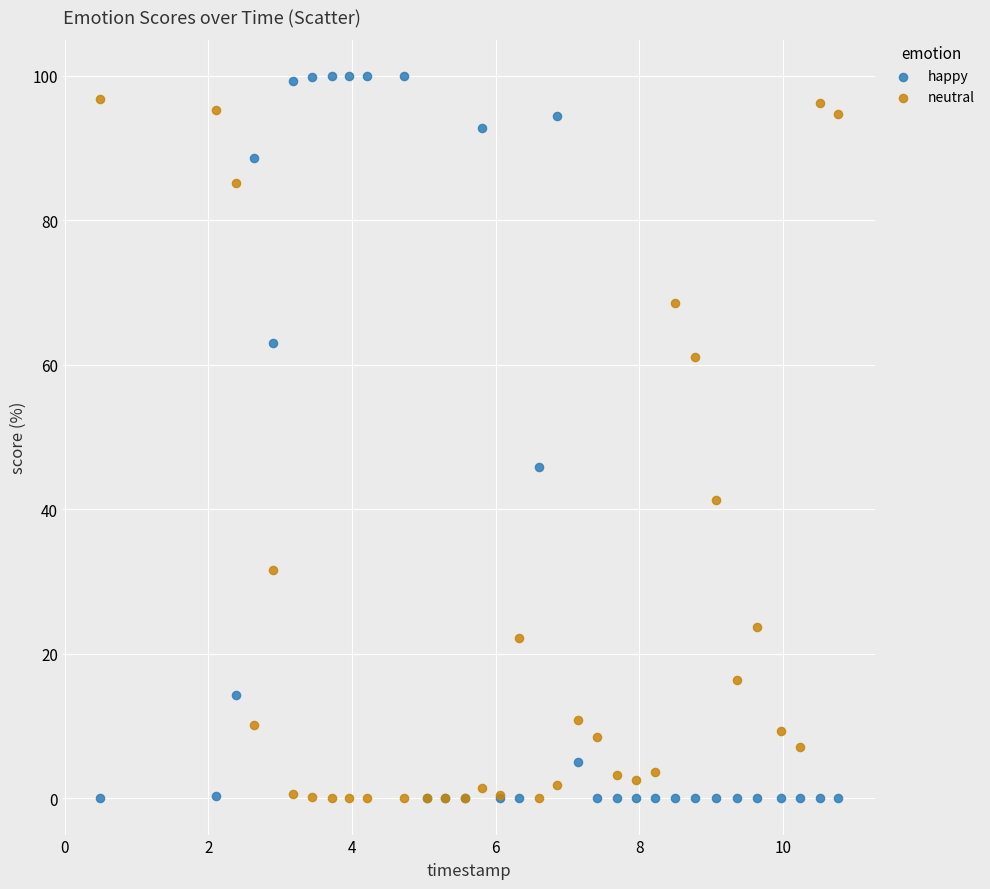

In the neutral series, what Y value is closest to 48?

41.3